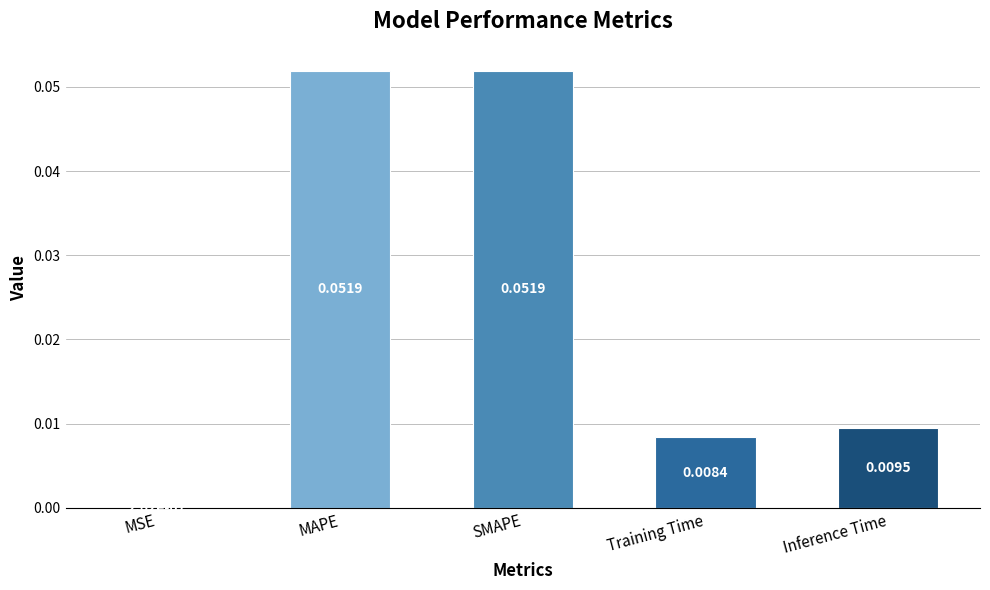

Which has a higher value, Inference Time or MAPE?

MAPE